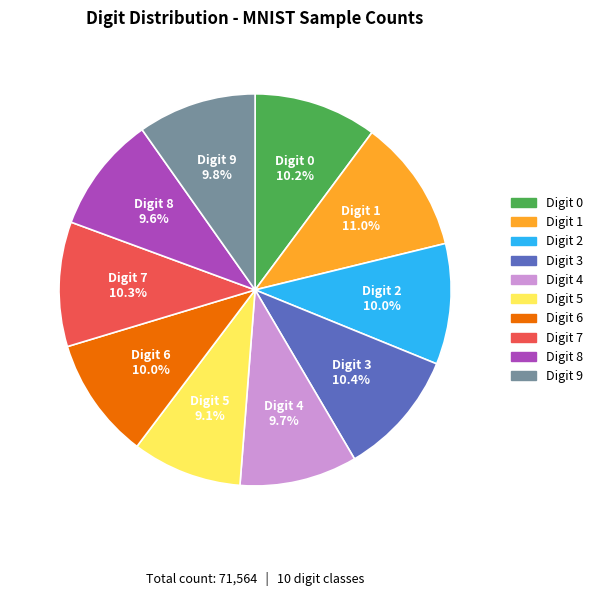

To the nearest percent, what is the difference between the largest and smallest slice percentages?

2%